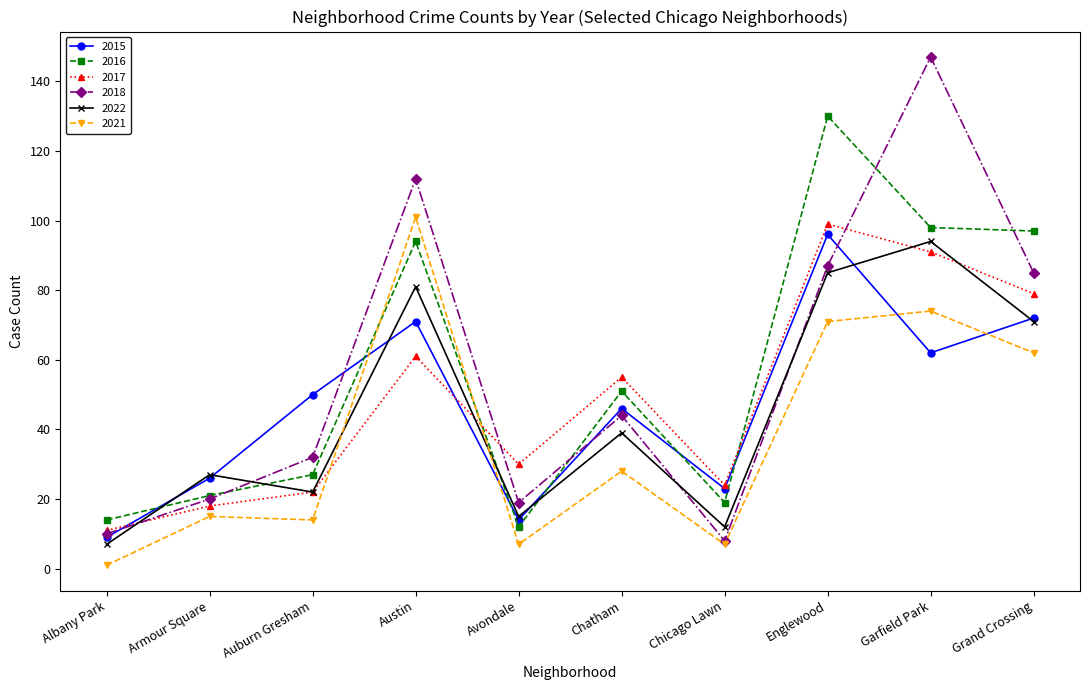

Does the chart display data point markers on the line(s)?

Yes